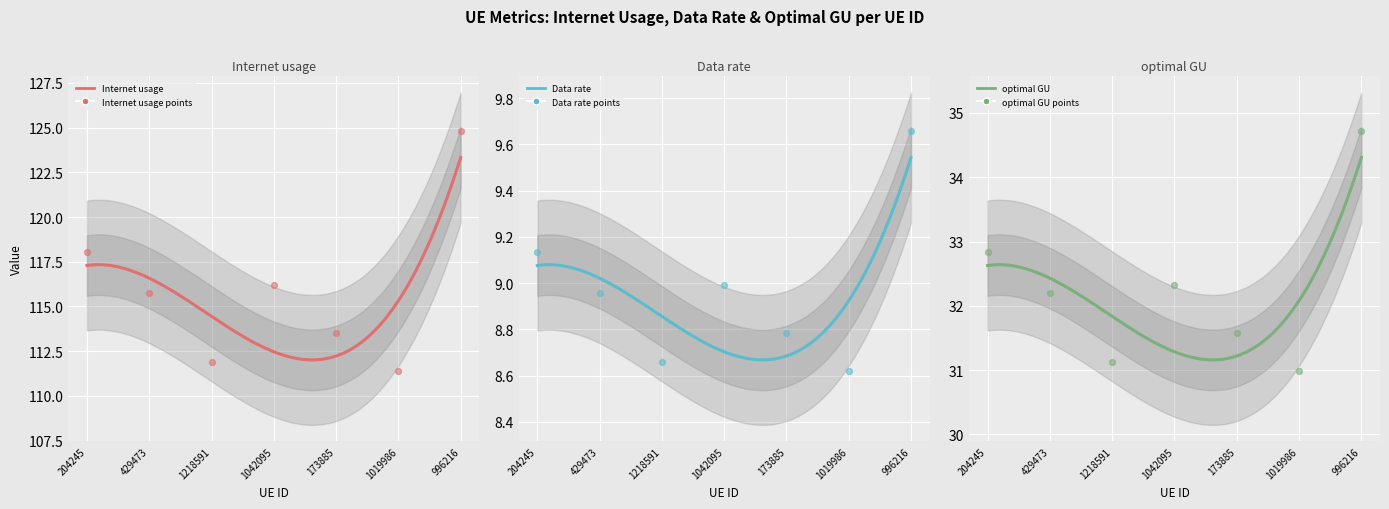

Is the value of Data rate at 1218591 greater than the value of optimal GU at 996216?

No